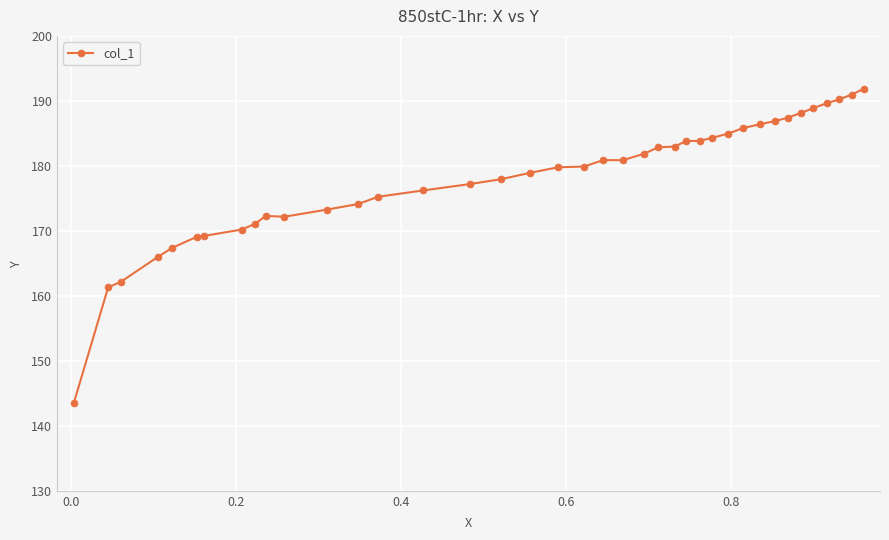

Is this an area chart (filled region under the line)?

No